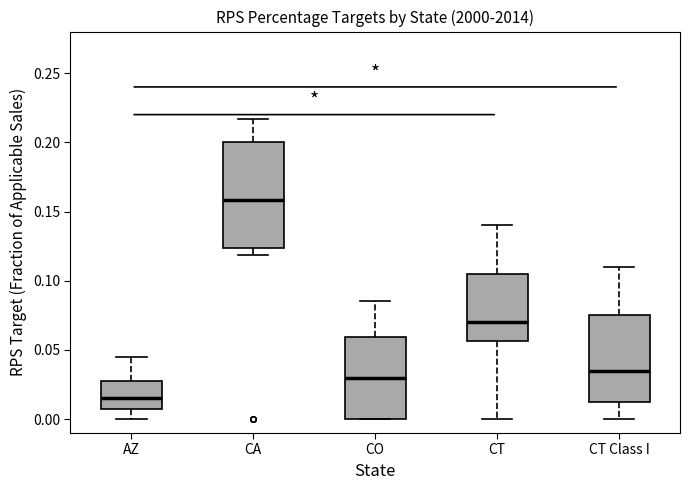

Which box's median line is the highest?

CA